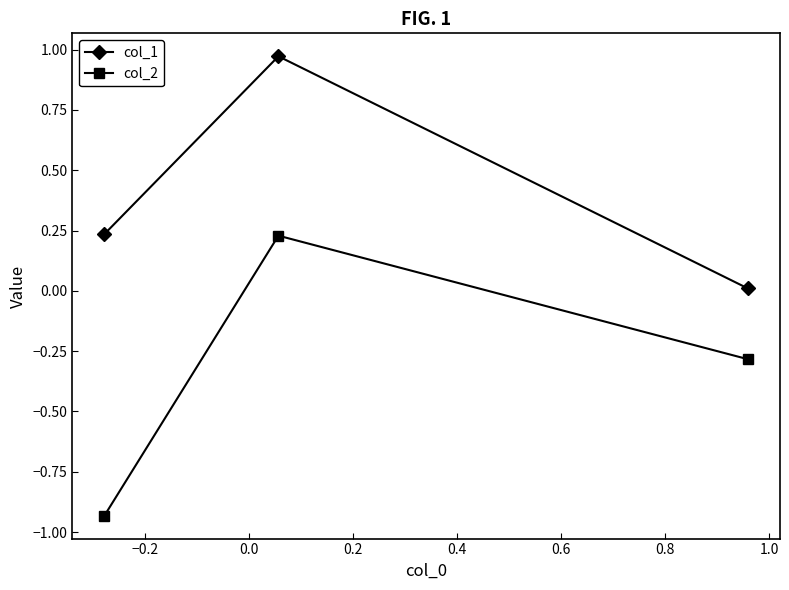

Which series has the largest total across all categories?

col_1